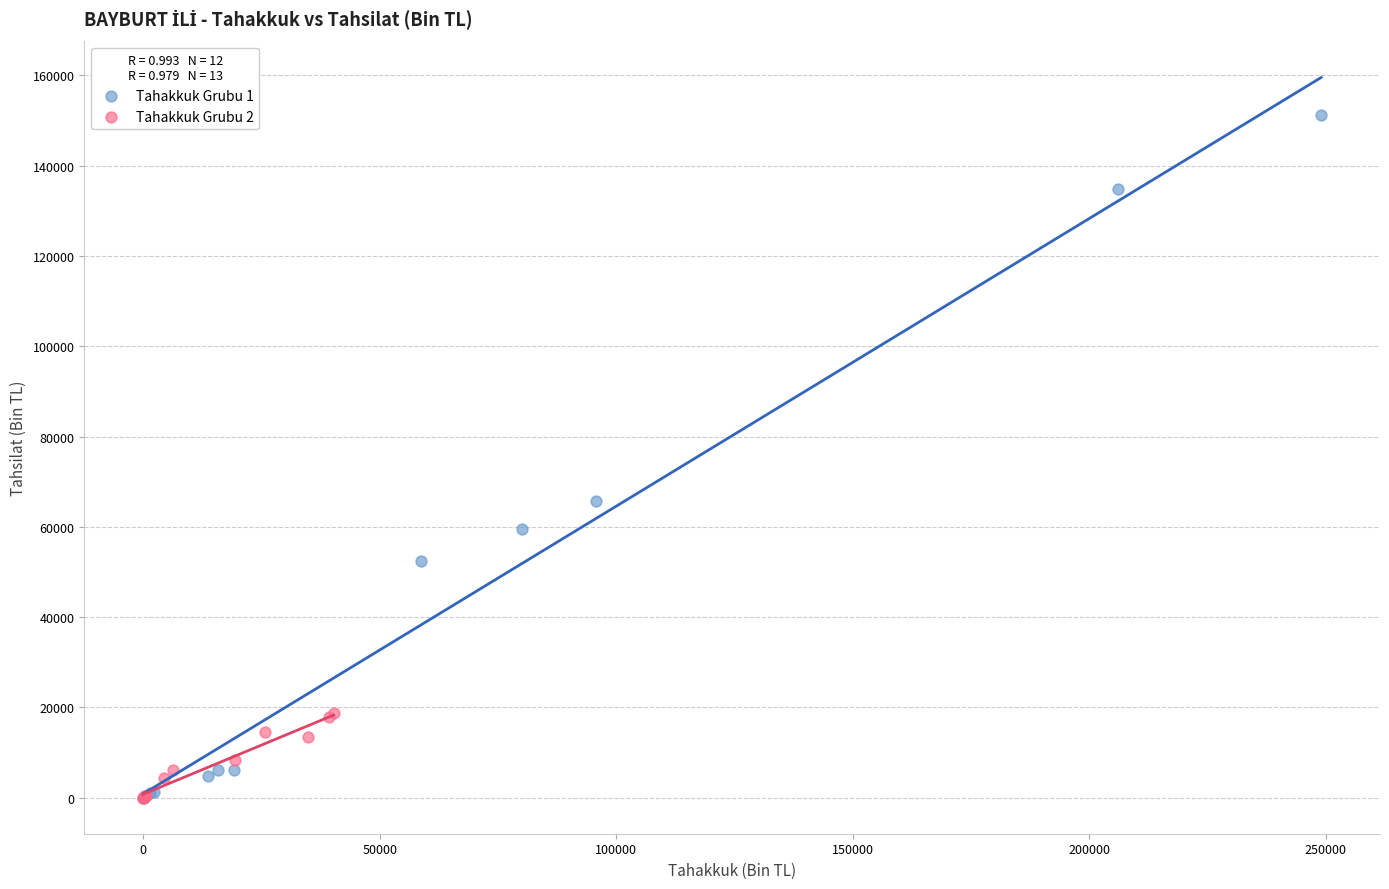

Which series has the widest spread of Y values?

Tahakkuk Grubu 1